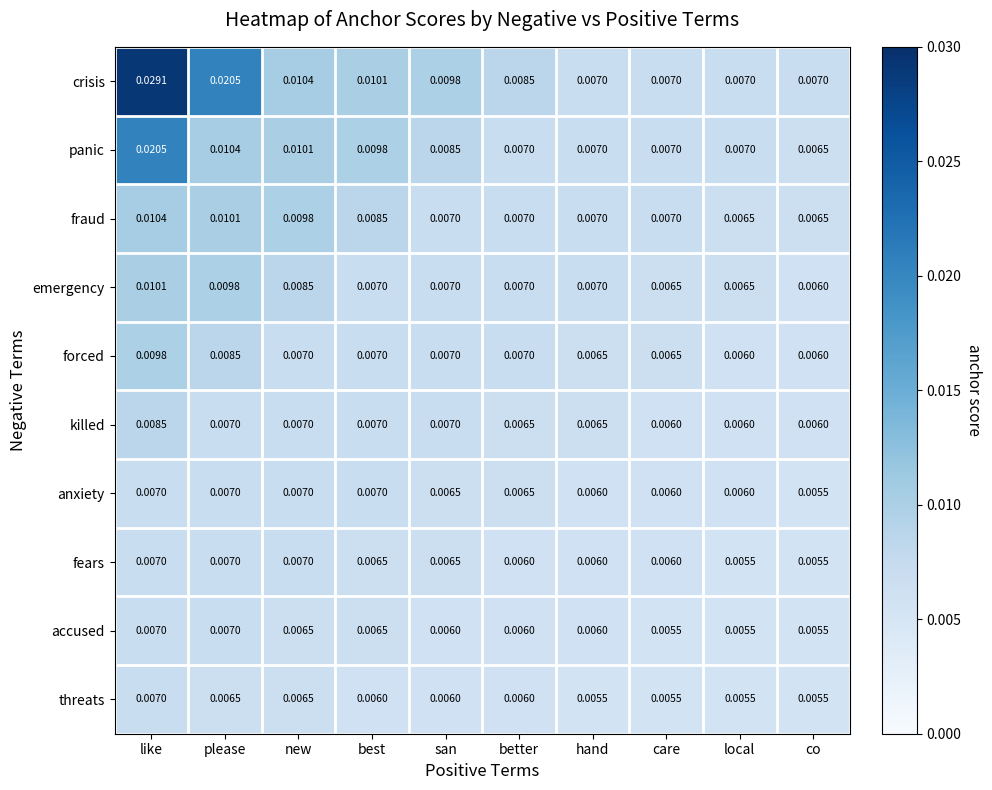

Count the number of categories in the chart.

10